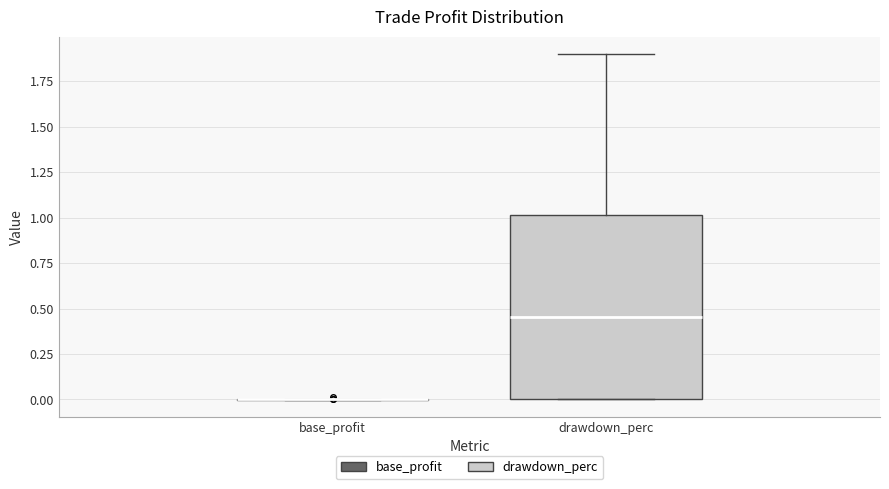

Where does the upper whisker of the box for drawdown_perc end on the y-axis? The values are not printed on the chart, so give them approximately, as read against the axis.

1.90